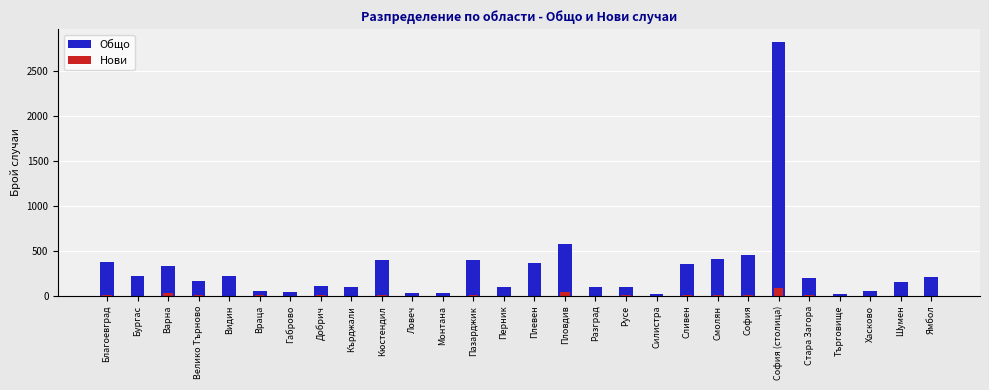

At Стара Загора, list the series in order from smallest to largest.

Нови, Общо